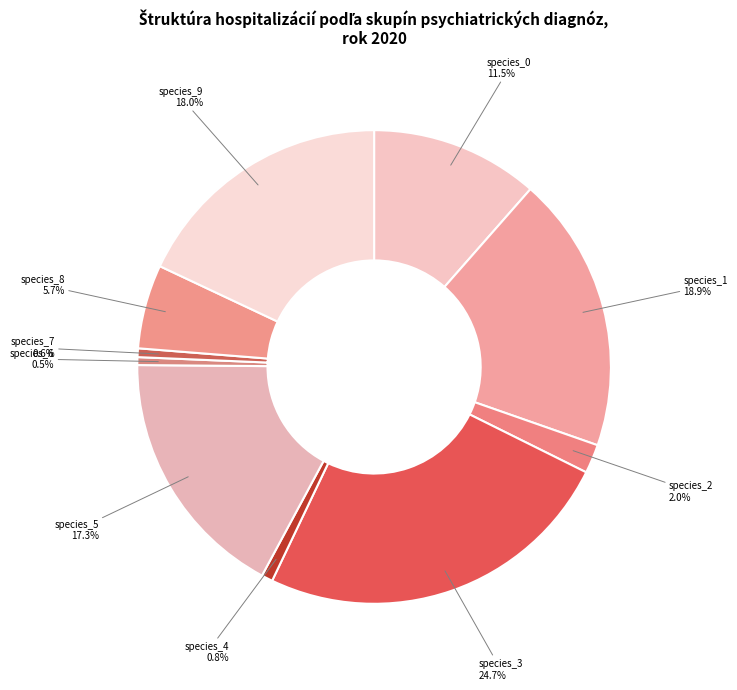

Does species_4 account for over 50% of the chart?

No